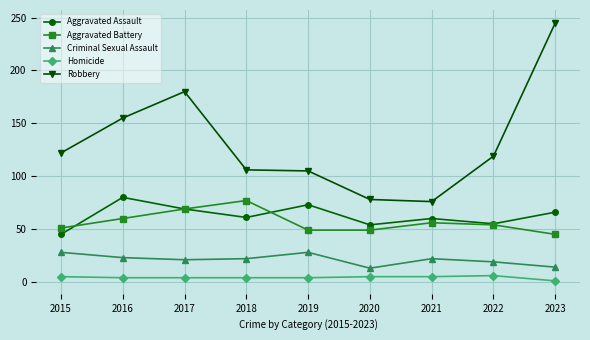

What is the difference between the Homicide values at 2017 and 2015?

1